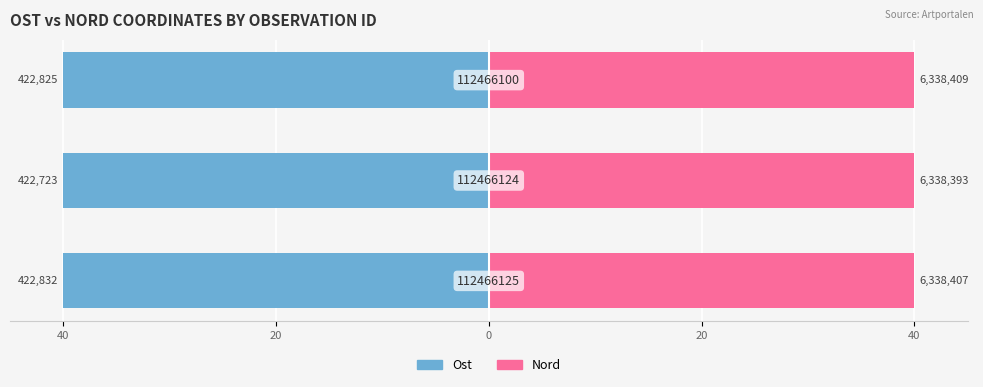

The value of Ost at 40 is -62.3. True or false?

False